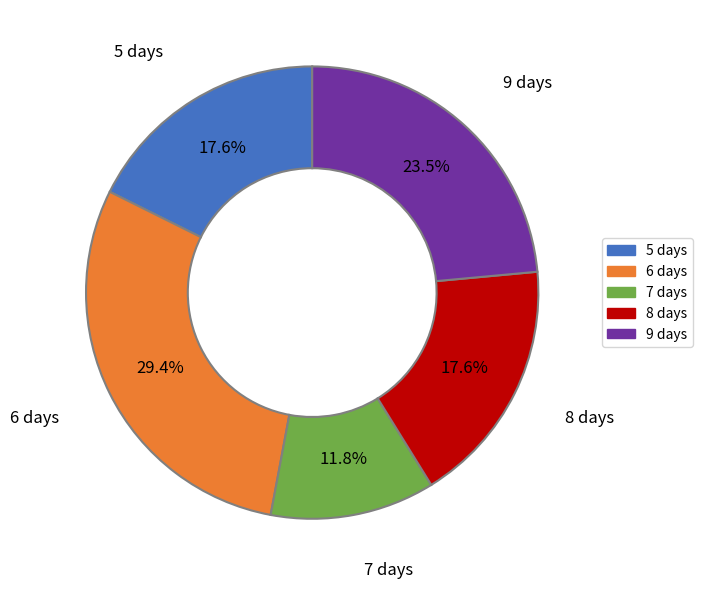

Does 9 account for over 50% of the chart?

No